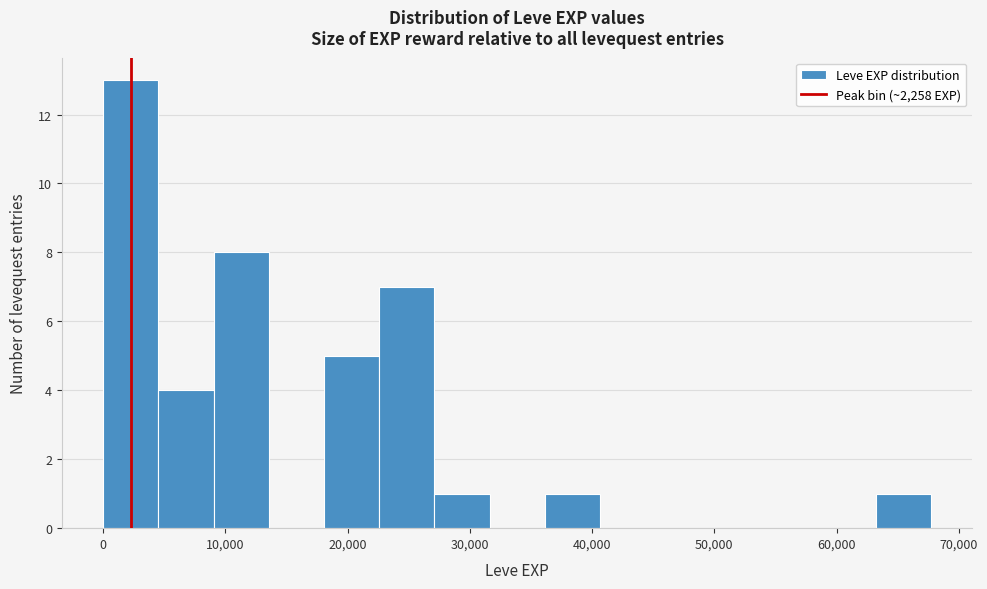

Reading left to right, transcribe this chart: for each bar, give the range it covers on the x-axis and its height. Neither the bar edges nor the heights are printed on the chart, so give them approximately, as read against the axes.

0 to 5000: 13
5000 to 9000: 4
9000 to 14000: 8
14000 to 18000: 0
18000 to 23000: 5
23000 to 27000: 7
27000 to 32000: 1
32000 to 36000: 0
36000 to 41000: 1
41000 to 45000: 0
45000 to 50000: 0
50000 to 54000: 0
54000 to 59000: 0
59000 to 63000: 0
63000 to 68000: 1